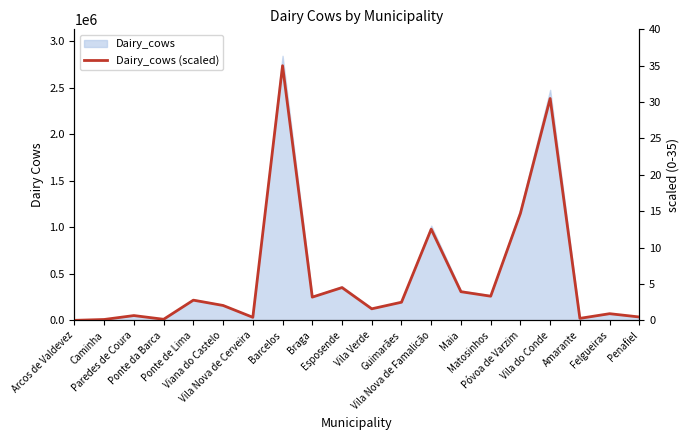

True or false: the data has more than 1 interior local peaks.

True